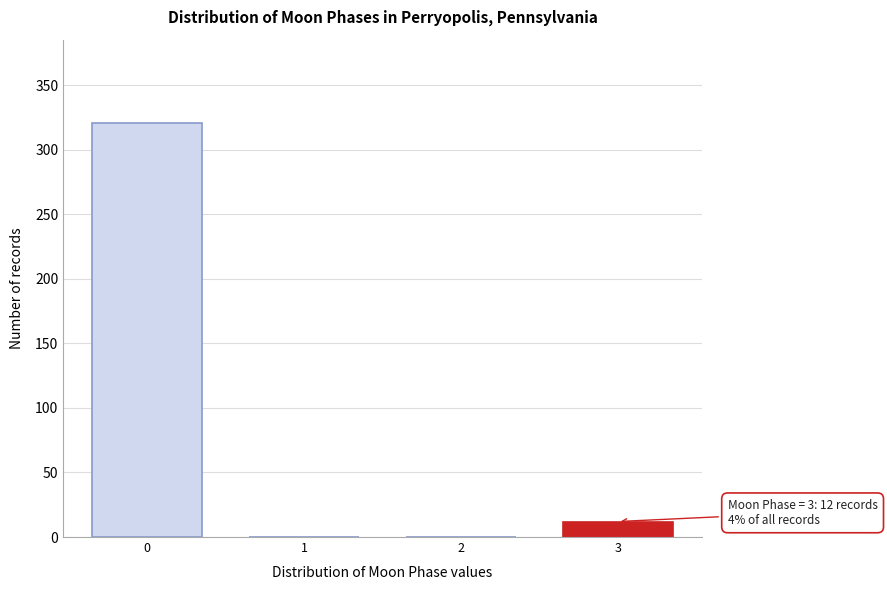

Reading right to left, what are all the values shown in this chart?

3=12	2=0	1=0	0=321